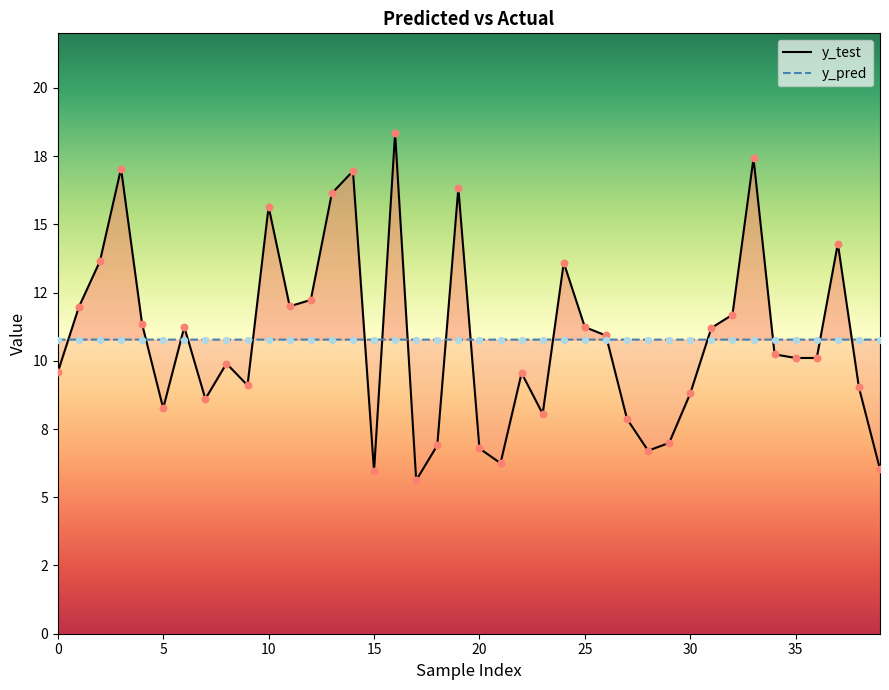

At how many categories does at least one series exceed 9?

40